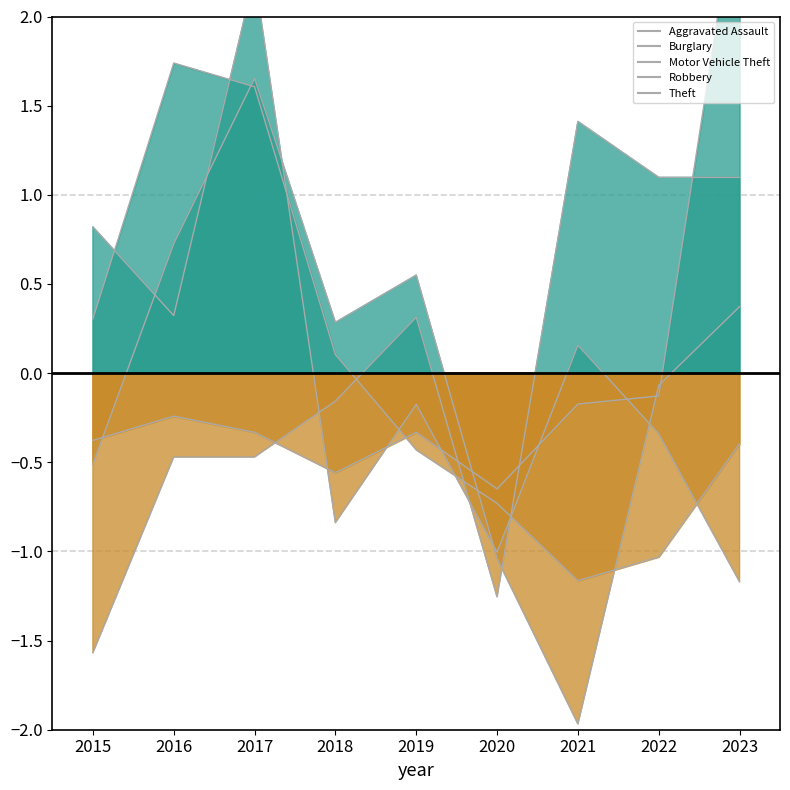

How many interior local peaks does the Motor Vehicle Theft series have?

2